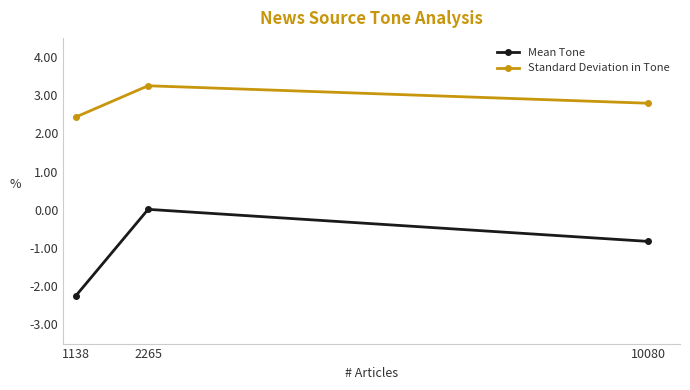

What is the sum of the Standard Deviation in Tone values at 1138 and 2265?

5.7